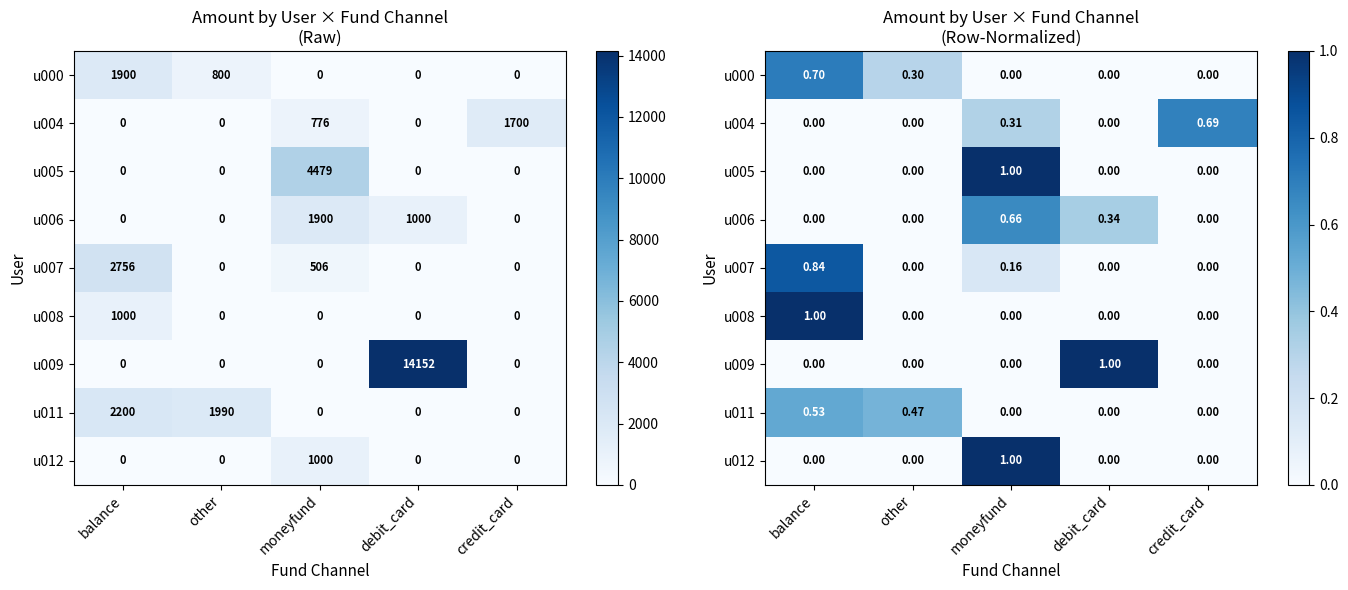

What is the difference between the maximum and minimum values in the u008 series?

1.0